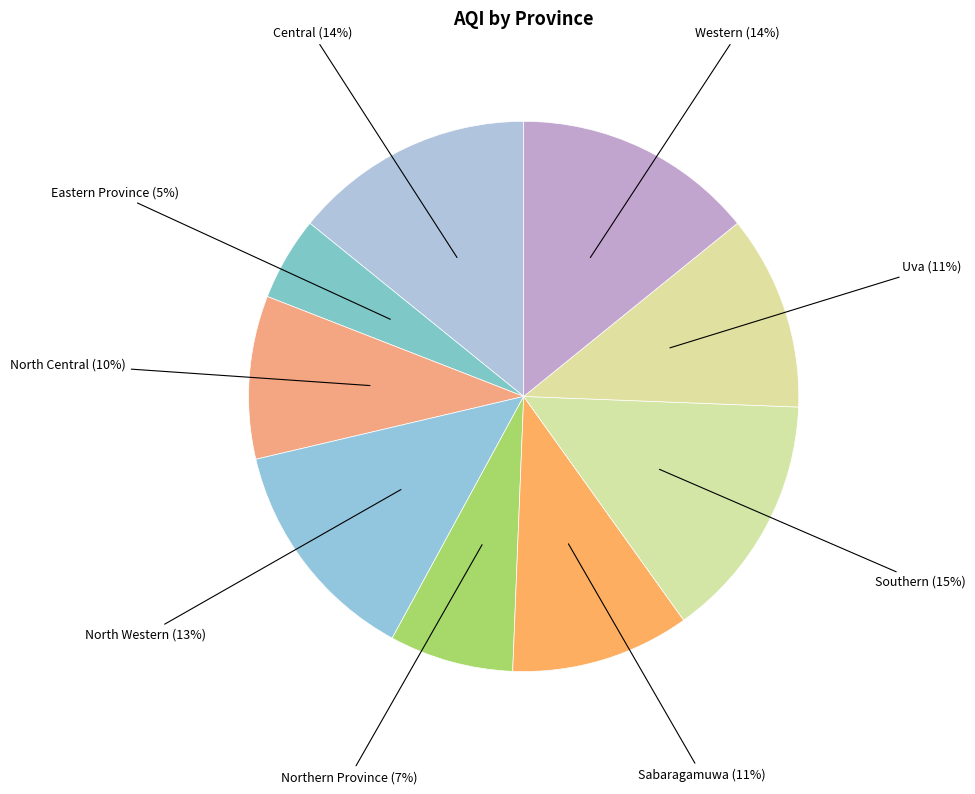

How many segments does this pie chart have?

9